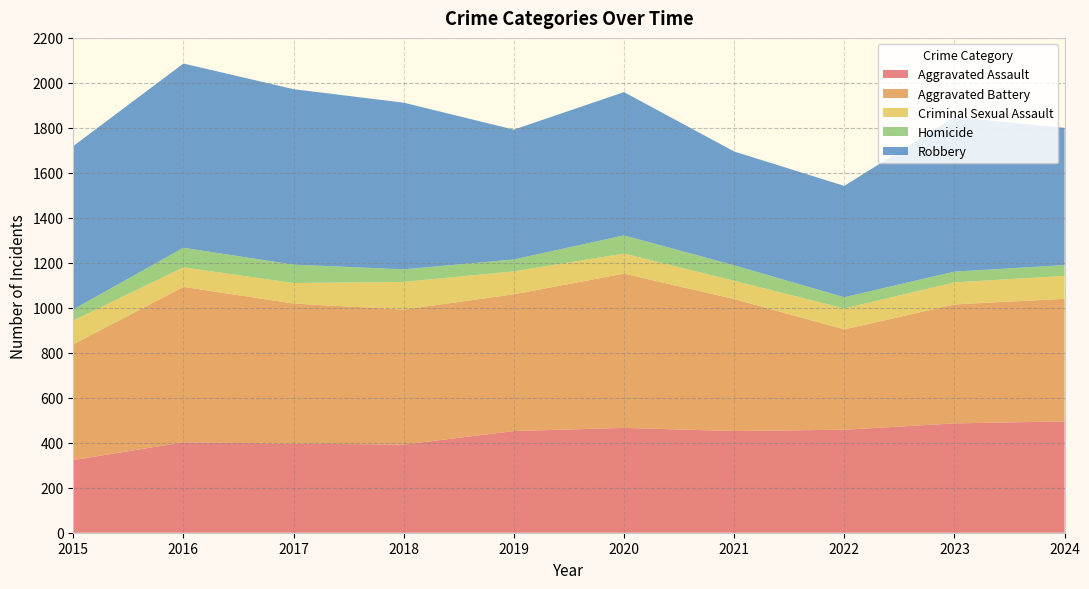

Reading right to left, transcribe all the data shown in this chart.

Aggravated Assault: 2024=495	2023=486	2022=458	2021=452	2020=466	2019=452	2018=392	2017=396	2016=402	2015=323
Aggravated Battery: 2024=545	2023=529	2022=446	2021=587	2020=686	2019=608	2018=600	2017=623	2016=691	2015=515
Criminal Sexual Assault: 2024=102	2023=98	2022=93	2021=81	2020=89	2019=102	2018=123	2017=91	2016=87	2015=105
Homicide: 2024=48	2023=48	2022=50	2021=69	2020=81	2019=53	2018=56	2017=82	2016=87	2015=50
Robbery: 2024=610	2023=687	2022=495	2021=506	2020=637	2019=577	2018=741	2017=780	2016=819	2015=726